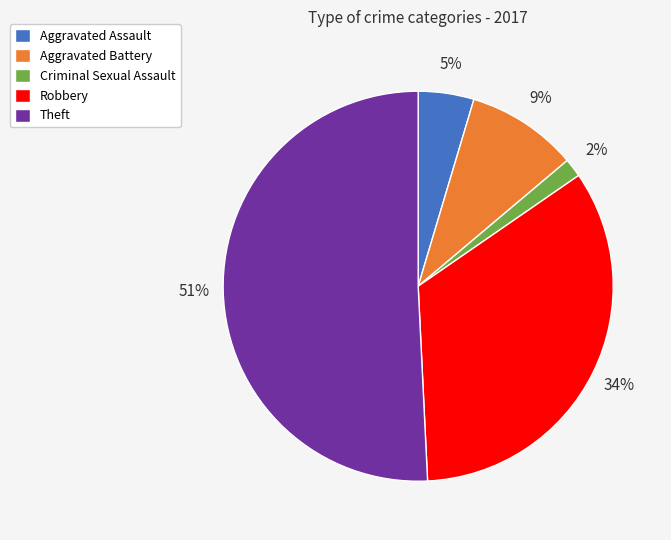

Count the number of slices in the pie.

5